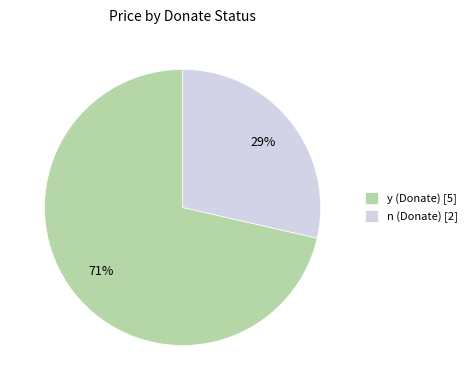

What is the majority slice?

y (Donate)